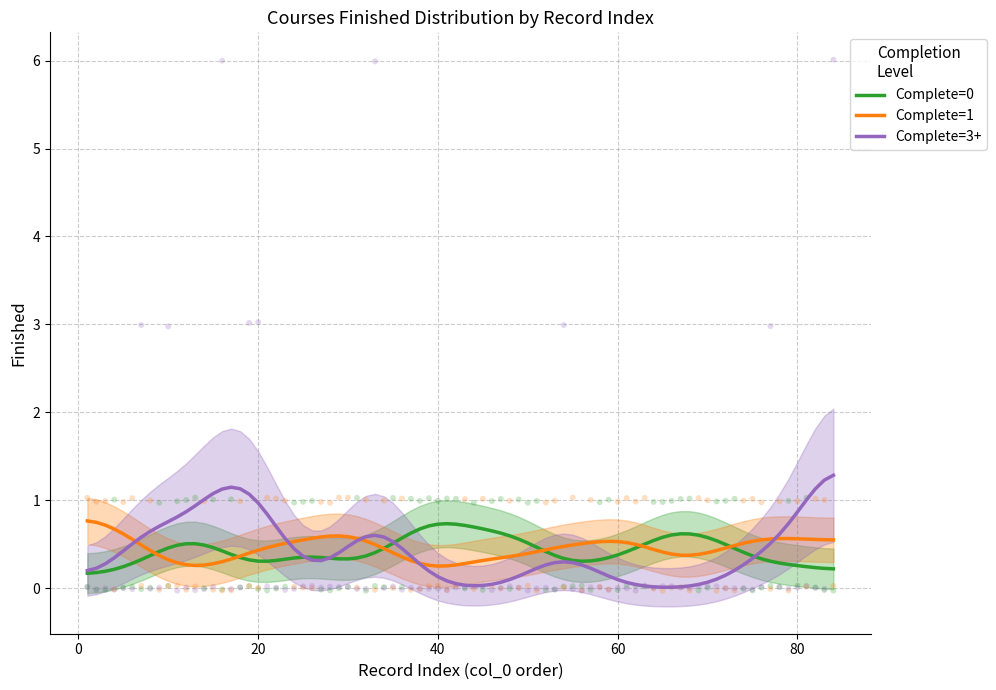

Is the value of Finished=3 at 20 greater than the value of Finished=6 at 20?

No